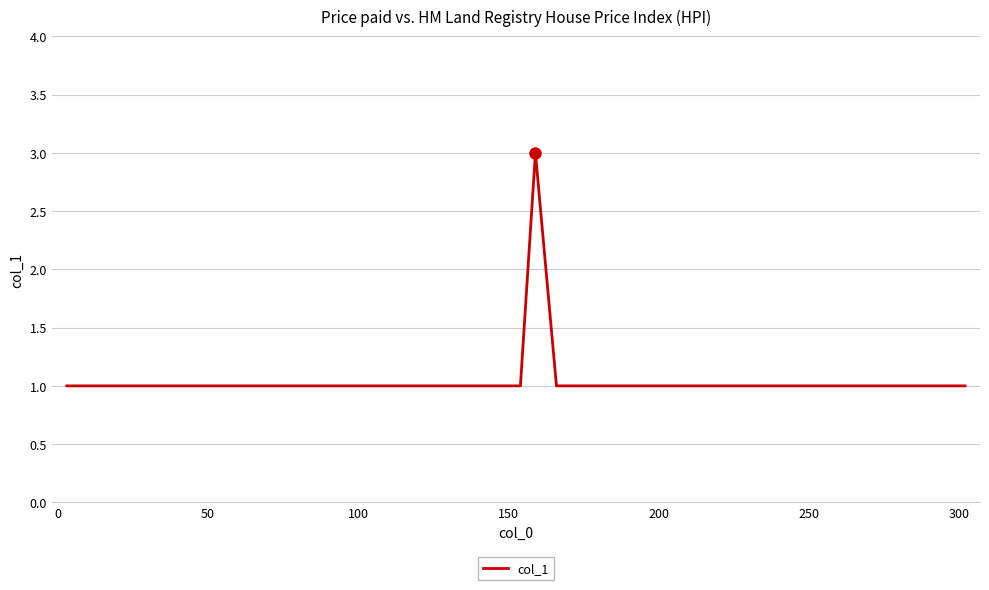

What is the greatest value displayed?

3